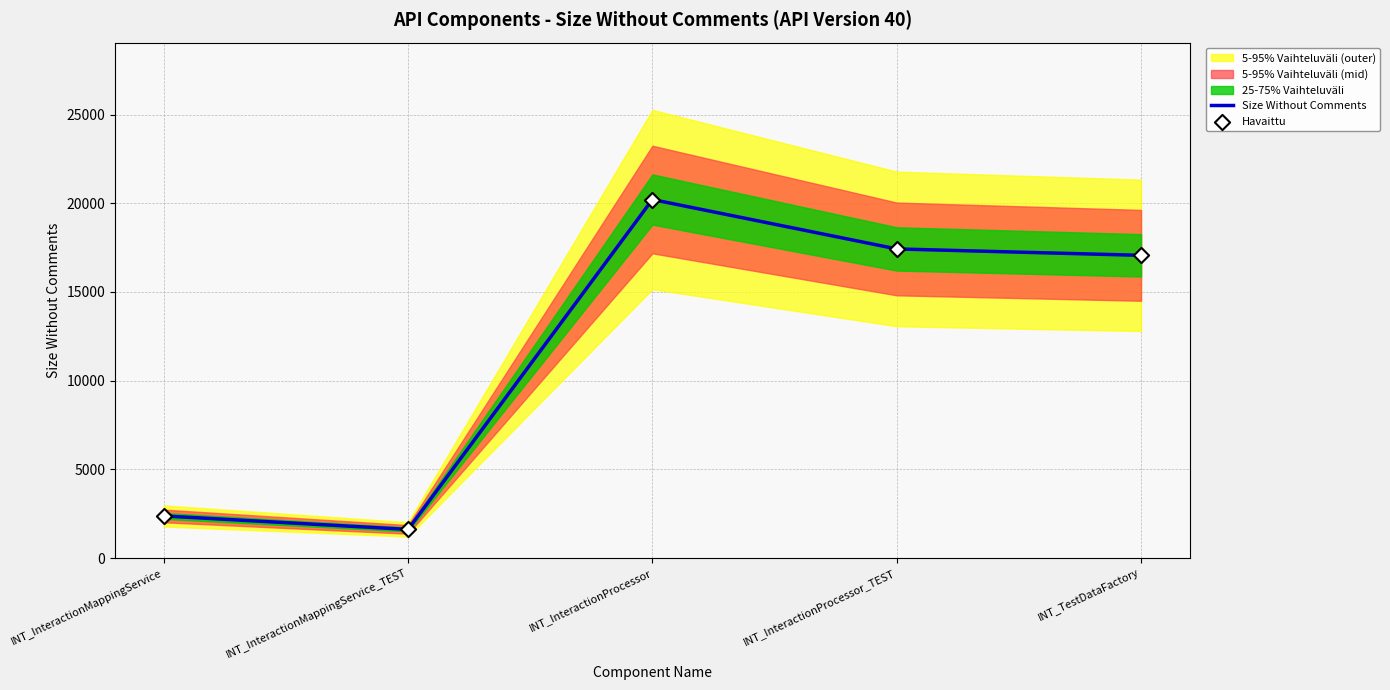

Which series has the largest total across all categories?

Size Without Comments